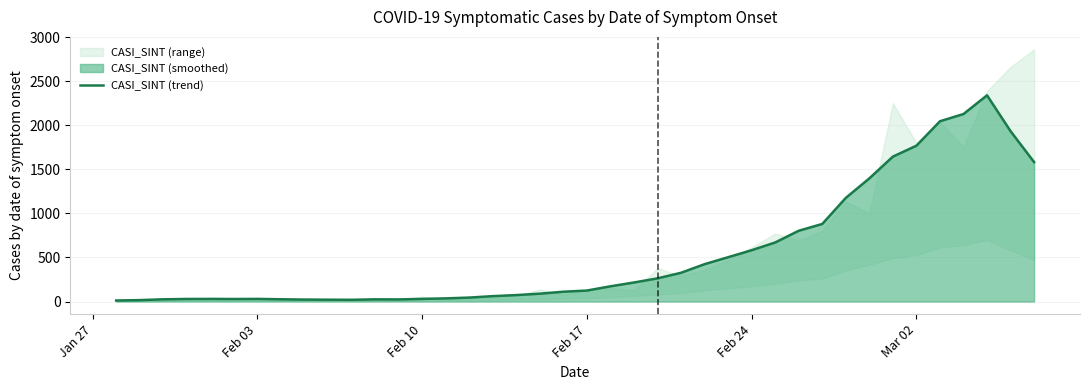

What is the maximum value for CASI_SINT (trend)?

2340.8